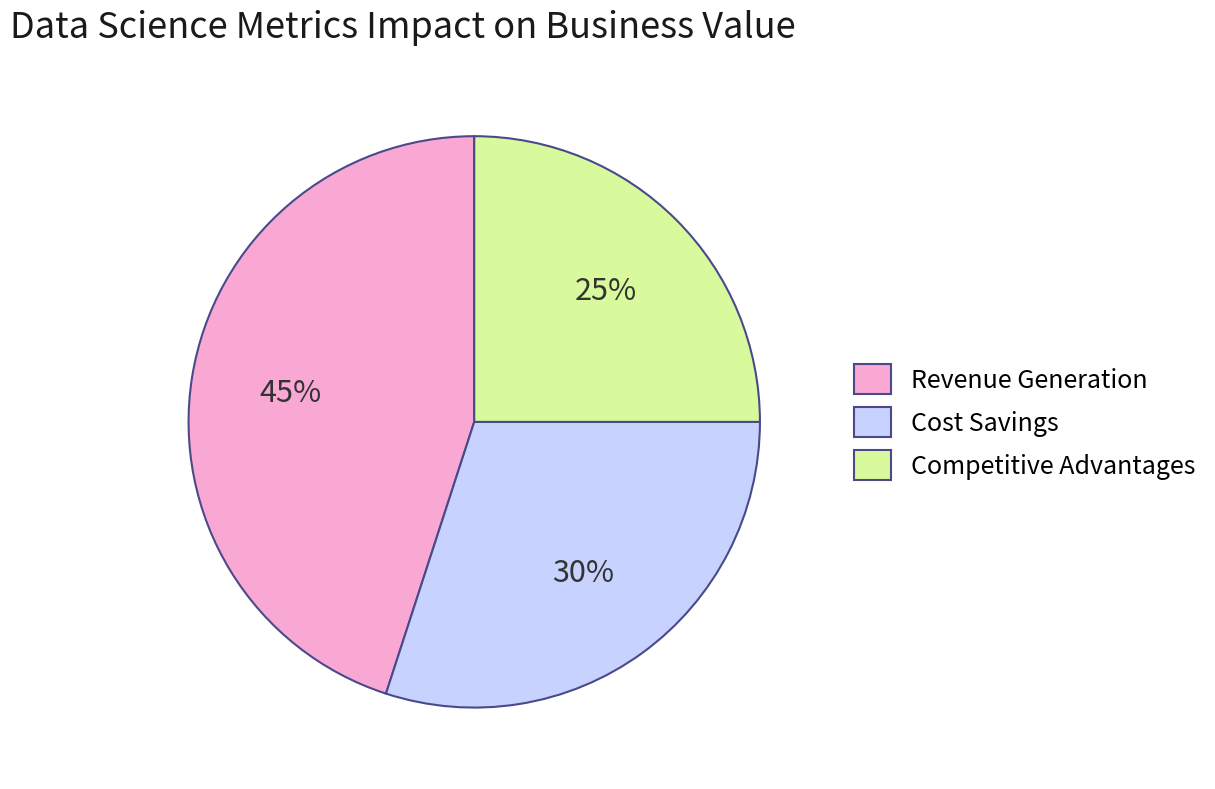

Is there a majority slice in this chart?

No